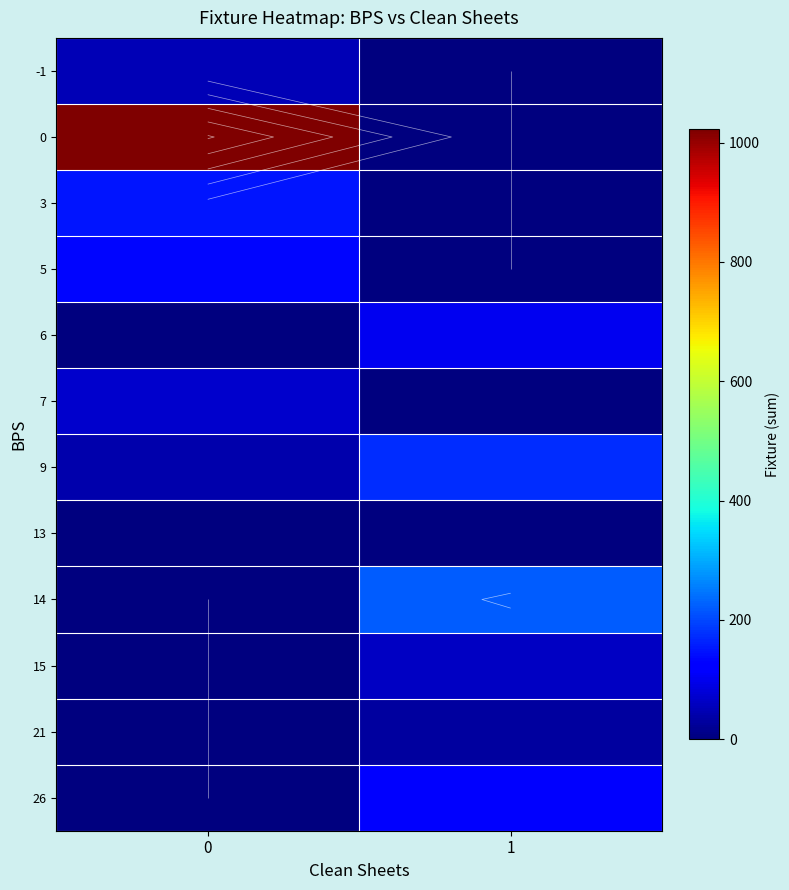

What is the total value across all series at 0?

1471